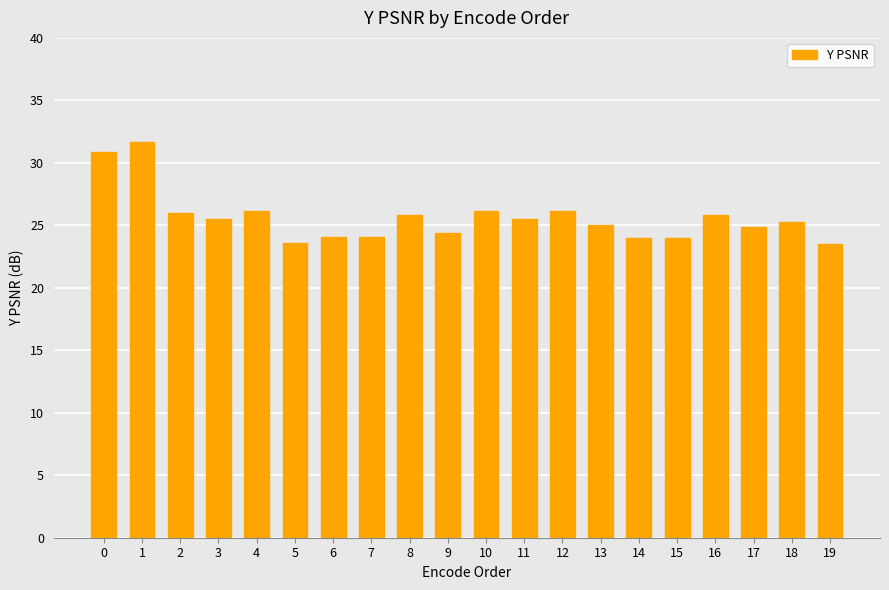

What is the value of the 13th bar from the left?

26.1